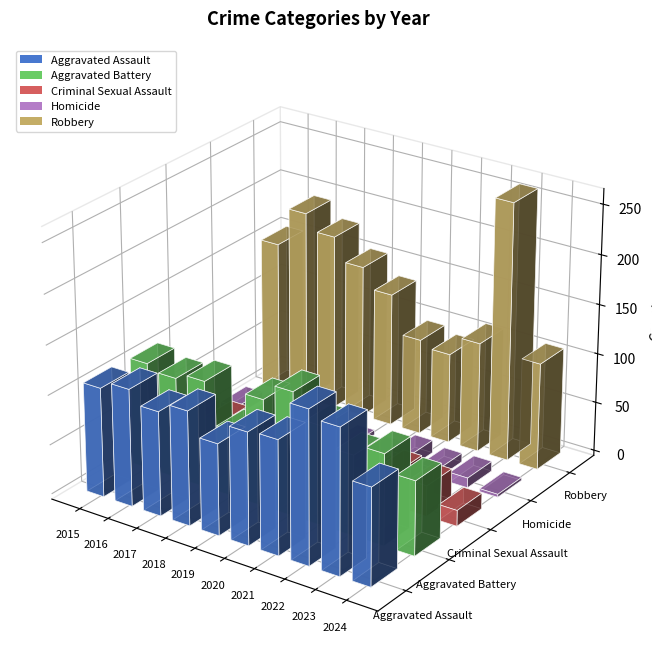

The Homicide series shows 2 at 2015. True or false?

False